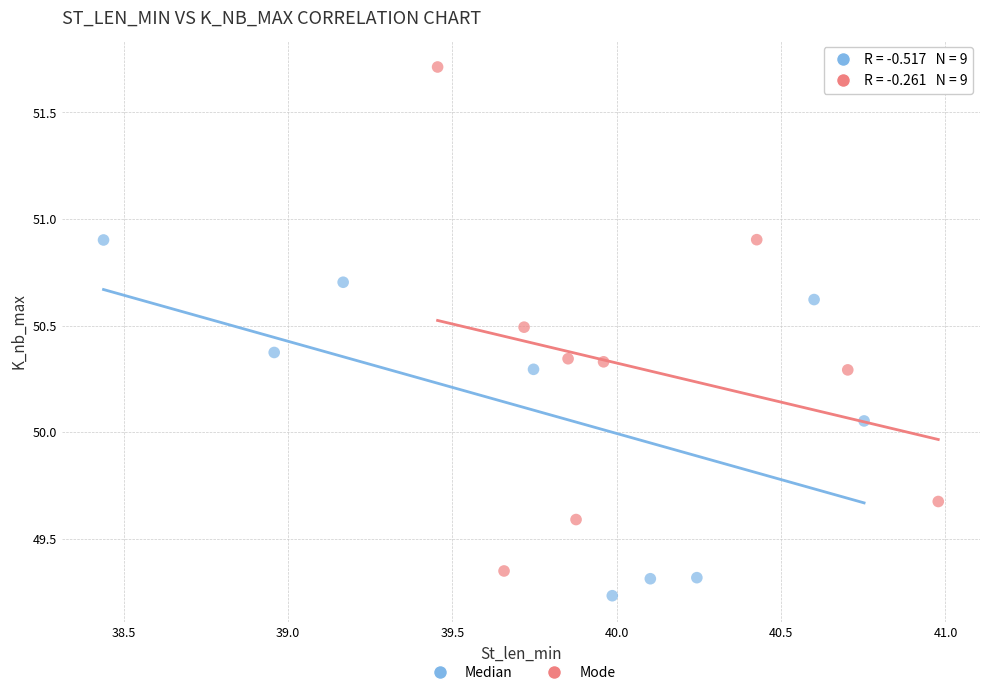

Which series contains the highest Y value?

Mode